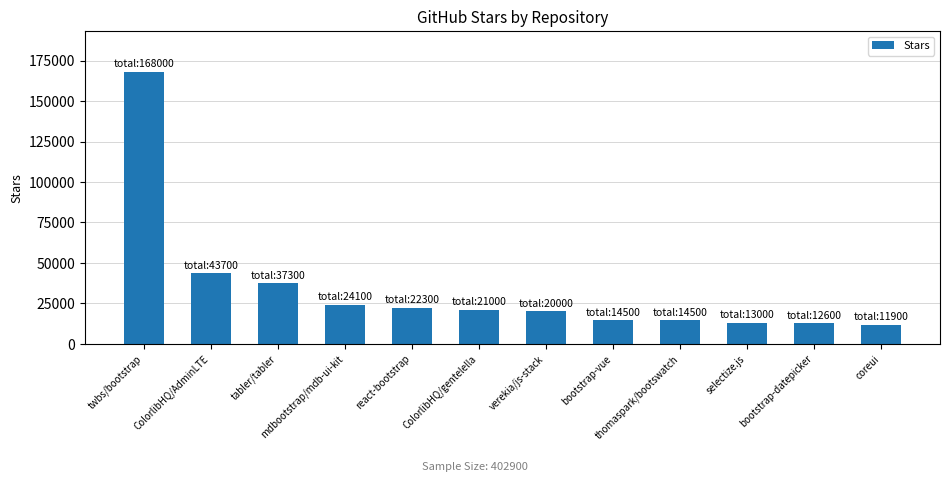

What is the minimum value shown in the chart?

11900